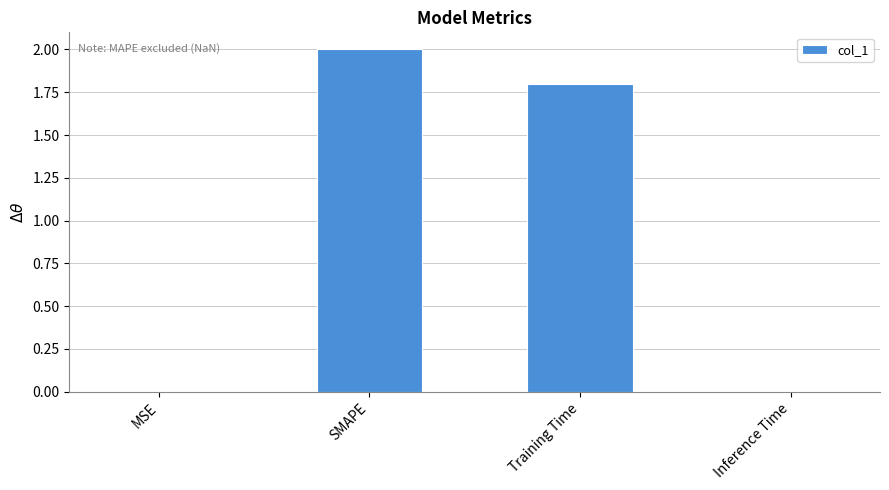

The chart shows a value of 0.0 at Inference Time. True or false?

True